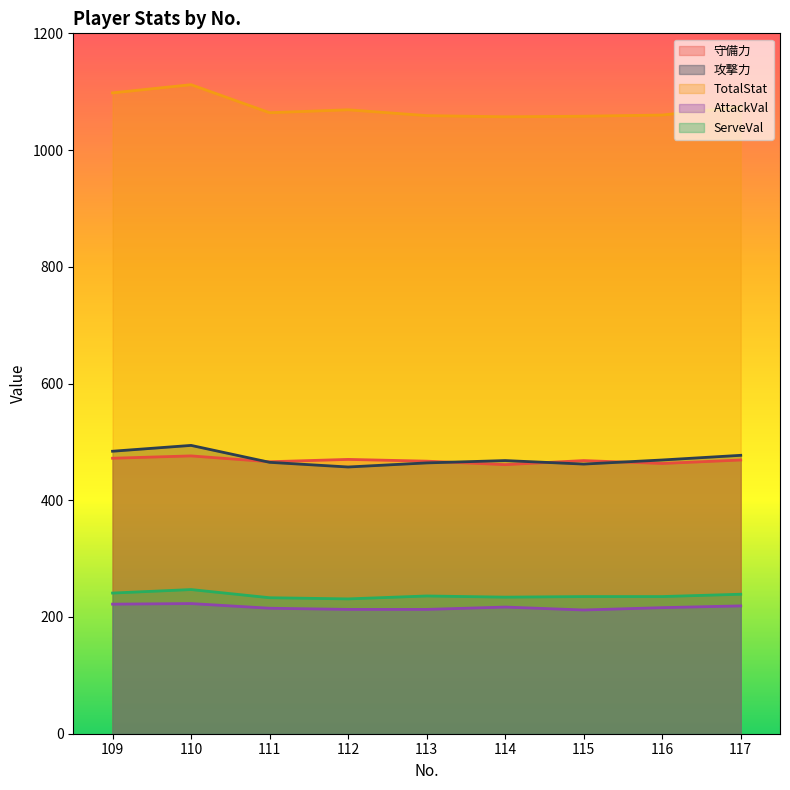

What is the average value of the AttackVal series?

217